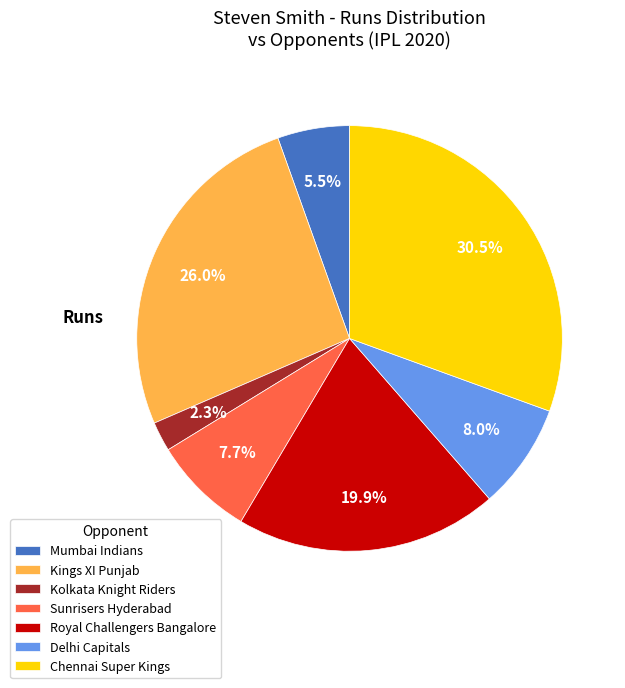

Is there any slice that represents more than half of the pie?

No